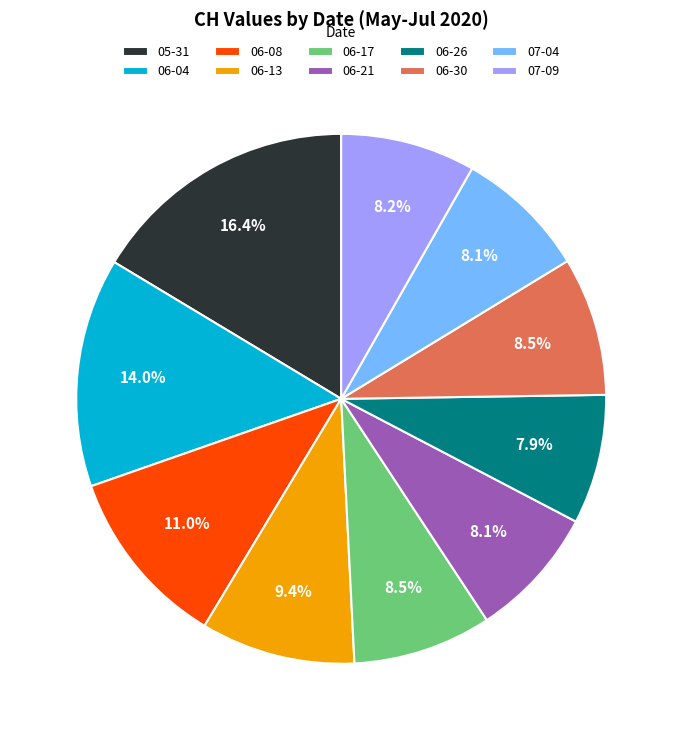

Which slice is the largest?

05-31